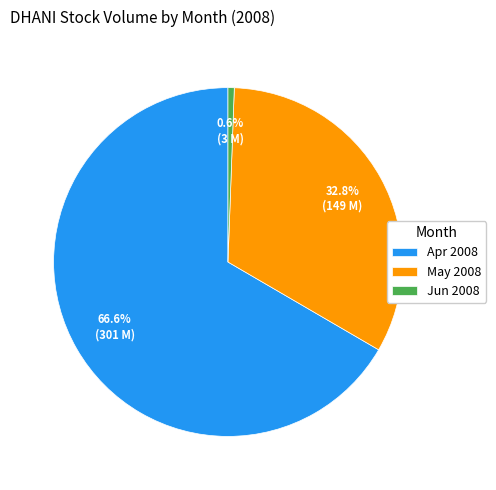

Rank the categories by value from lowest to highest.

Jun 2008, May 2008, Apr 2008